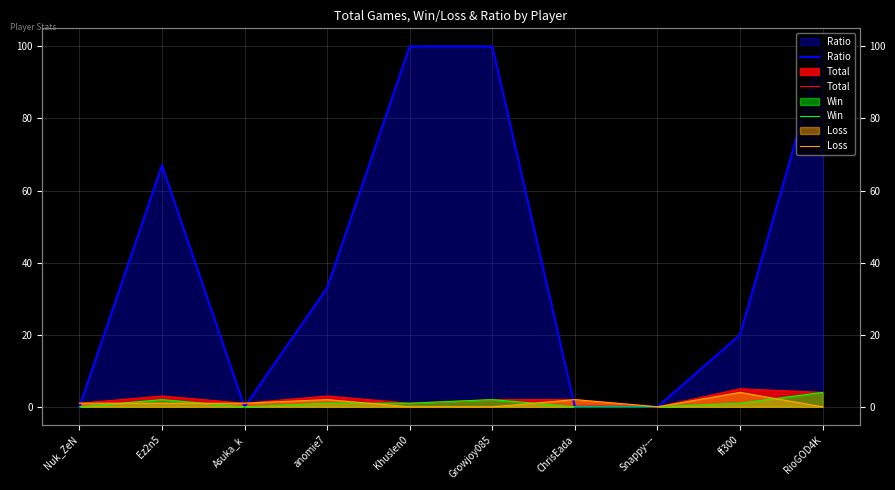

Reading left to right, extract all data points from this chart.

Ratio: 0	67	0	33	100	100	0	0	20	100
Total: 1	3	1	3	1	2	2	0	5	4
Win: 0	2	0	1	1	2	0	0	1	4
Loss: 1	1	1	2	0	0	2	0	4	0